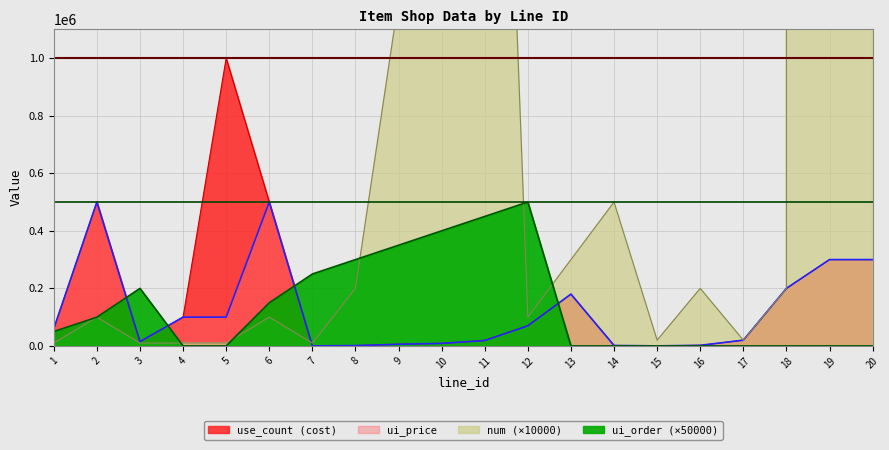

What is the difference between the maximum and minimum values in the num series?

25919990000